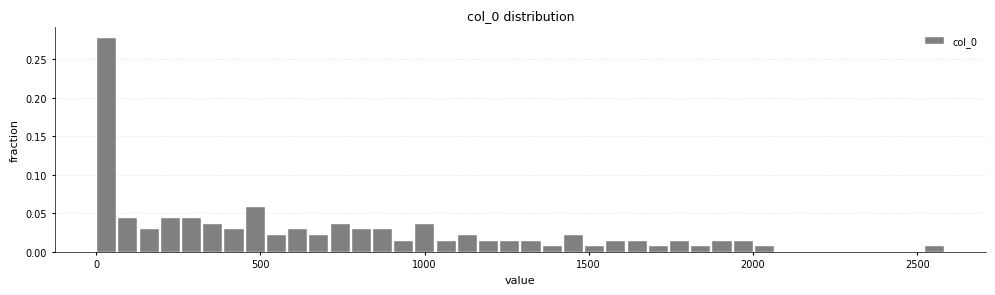

Around what value on the x-axis is the tallest bar? Give the approximate position of its centre, as read against the axis.

50